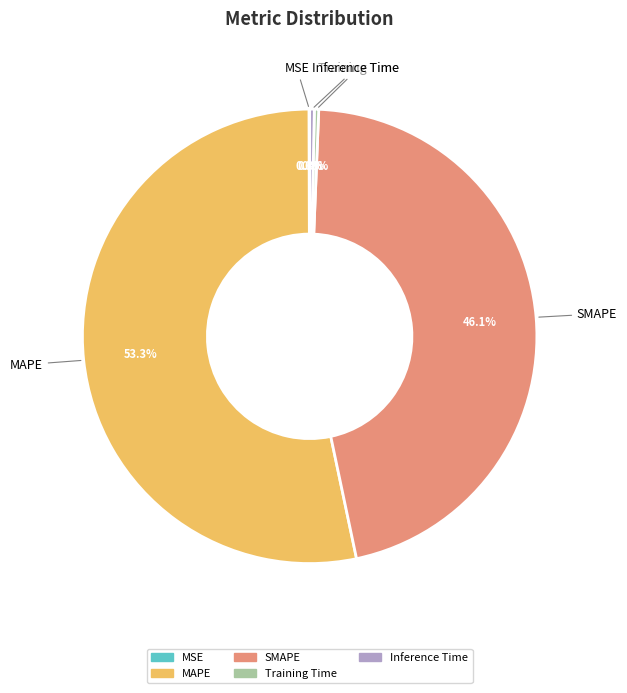

Is there any slice that represents more than half of the pie?

Yes